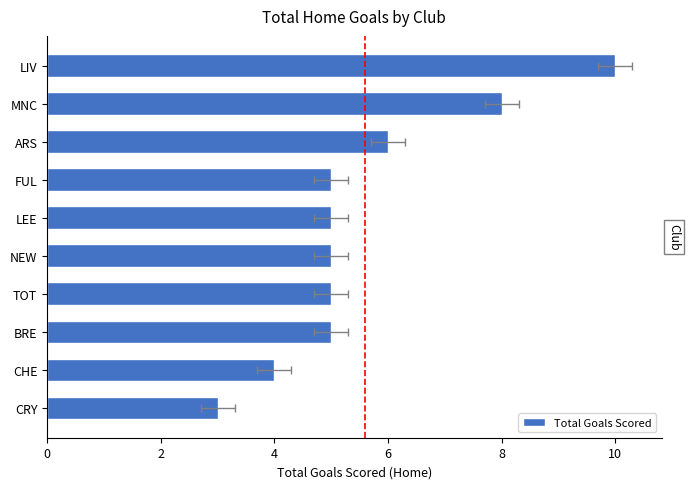

Reading left to right, list all the values displayed in this chart.

3	4	5	5	5	5	5	6	8	10